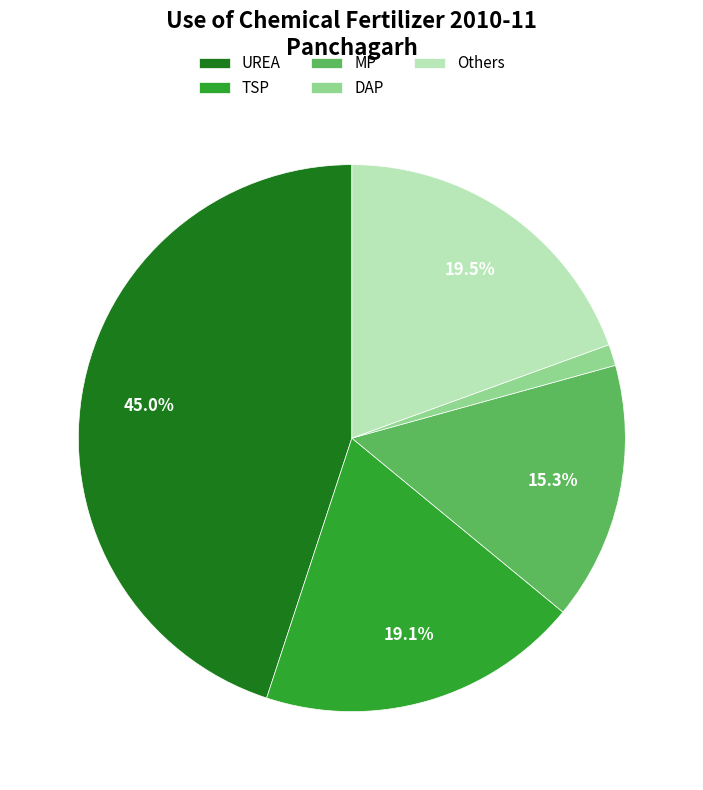

Which category has the biggest portion of the pie?

UREA